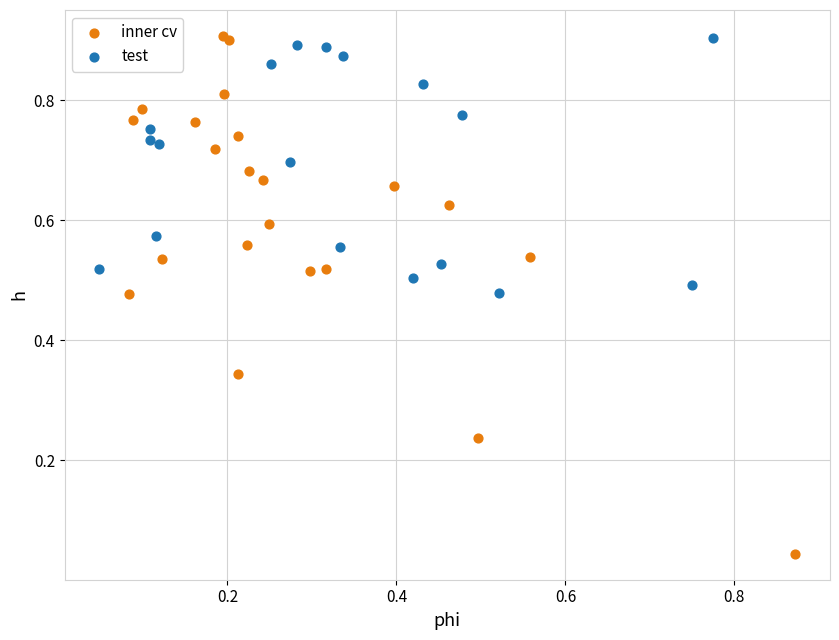

Which series has the largest Y range (max minus min)?

inner cv